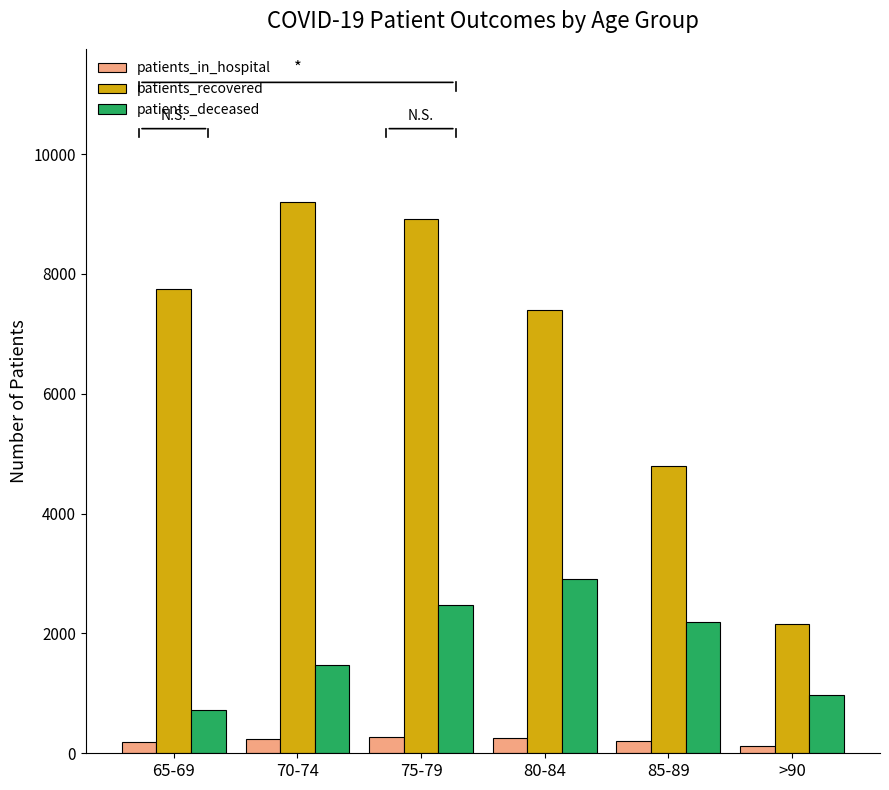

How many data points does each series have?

6